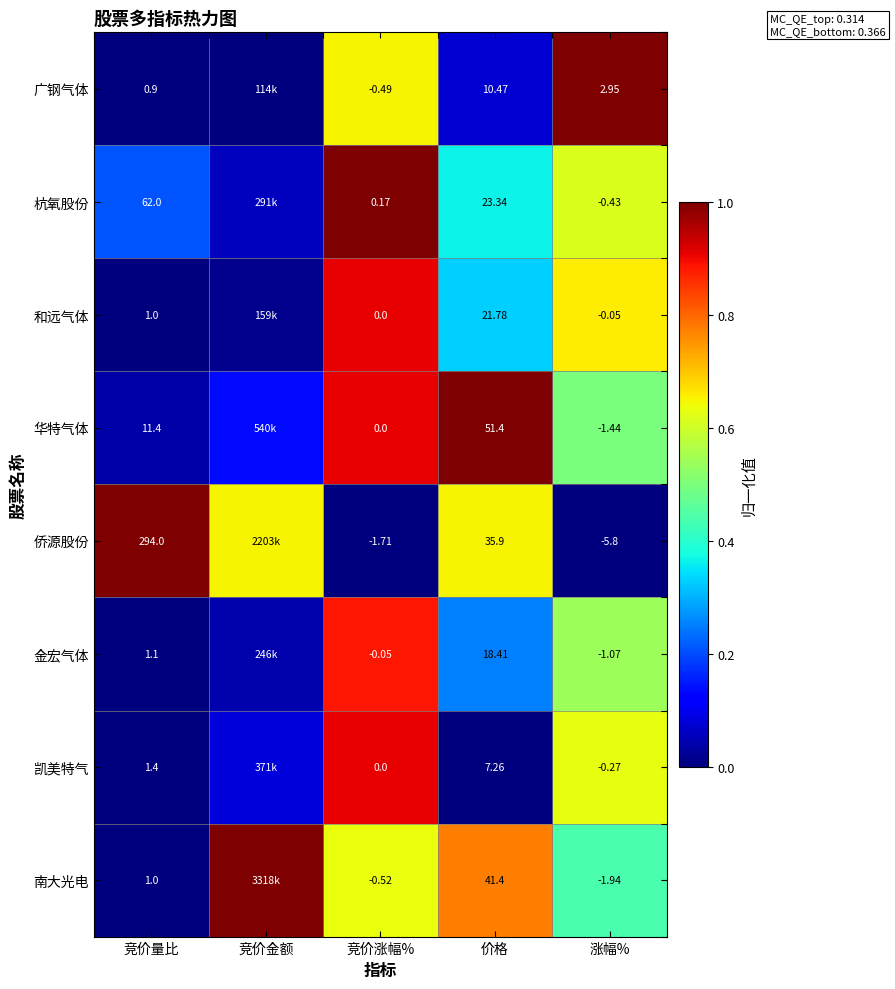

Is the value of 侨源股份 at 价格 greater than the value of 凯美特气 at 涨幅%?

Yes